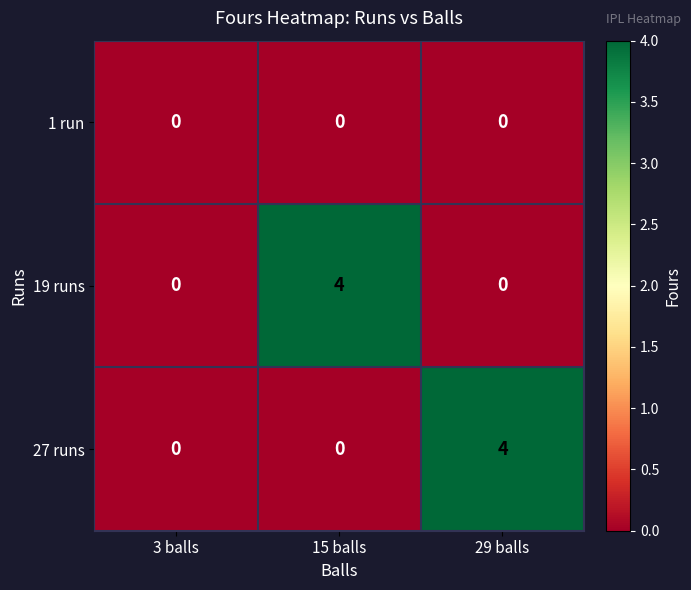

How many 27 runs values are between 0 and 4?

3